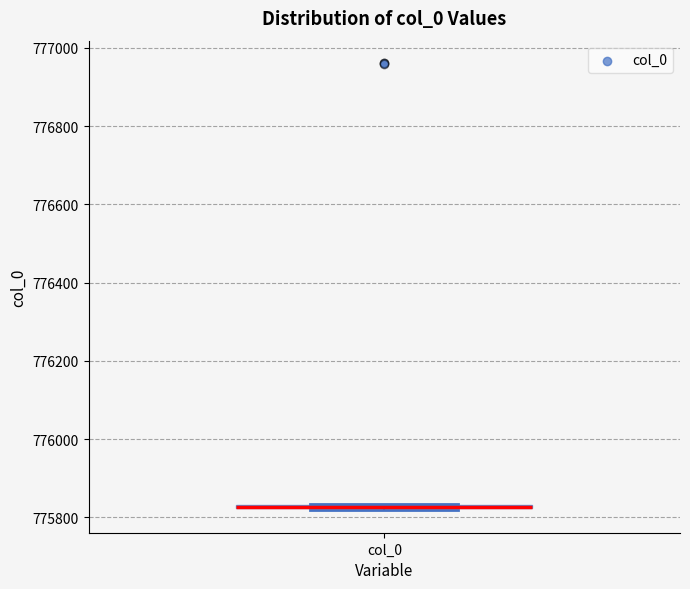

Where is the lower edge of the box for col_0 on the y-axis? The values are not printed on the chart, so give them approximately, as read against the axis.

775820